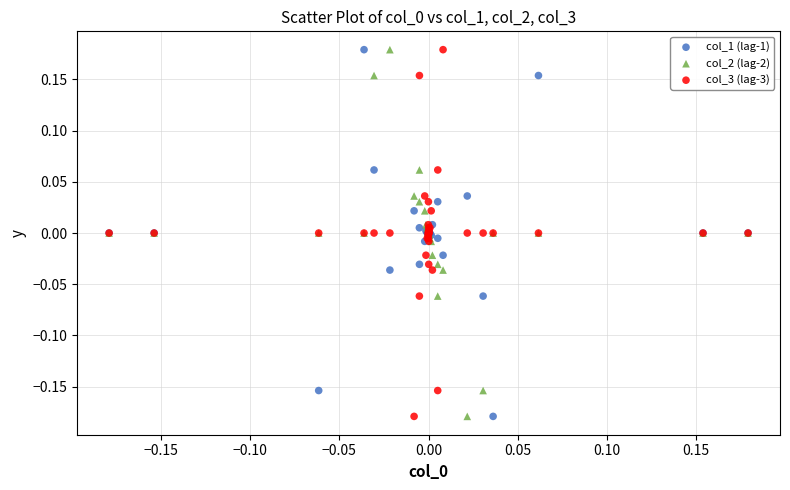

What is the X range (max minus min) for the scatter plot?

0.4